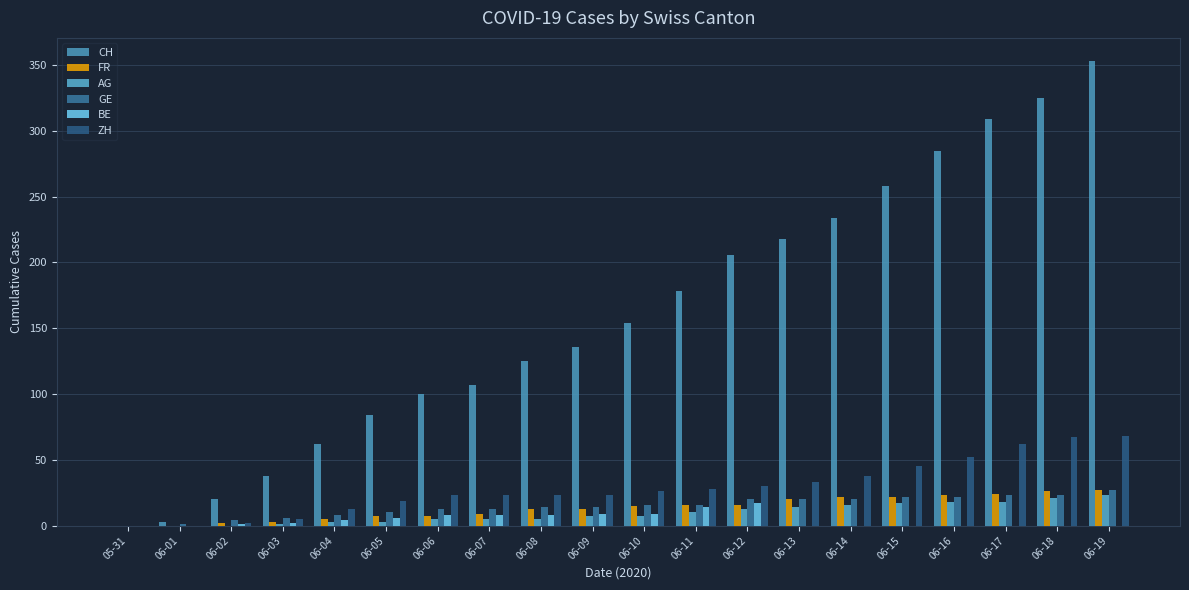

Is it true that CH equals 65 at 06-03?

False